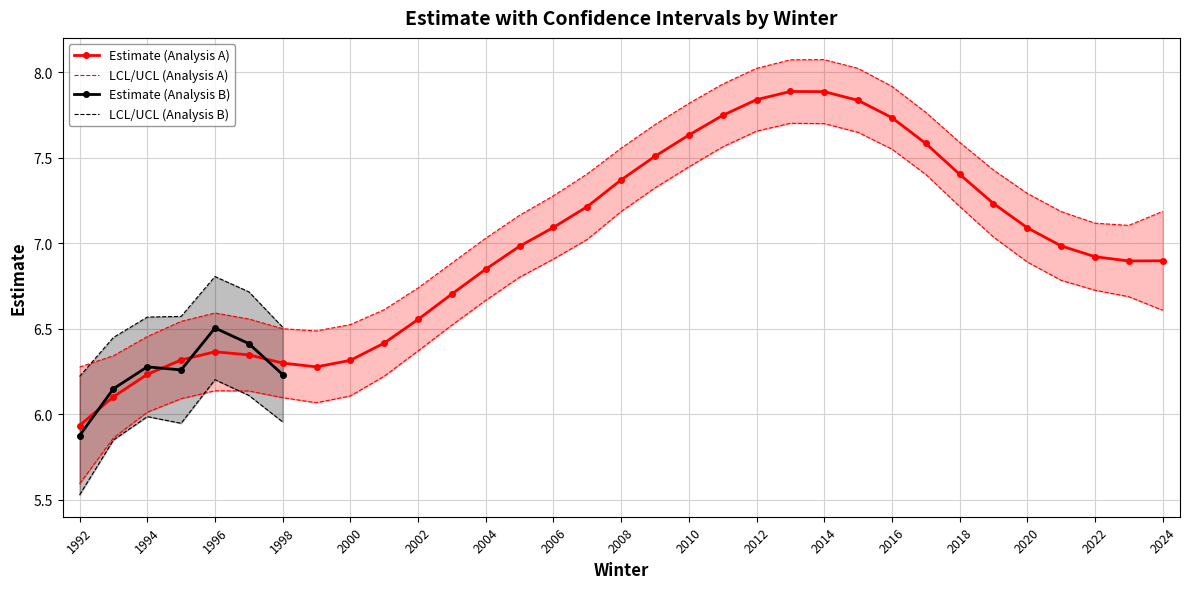

At which label does estimate_A reach its peak?

2013